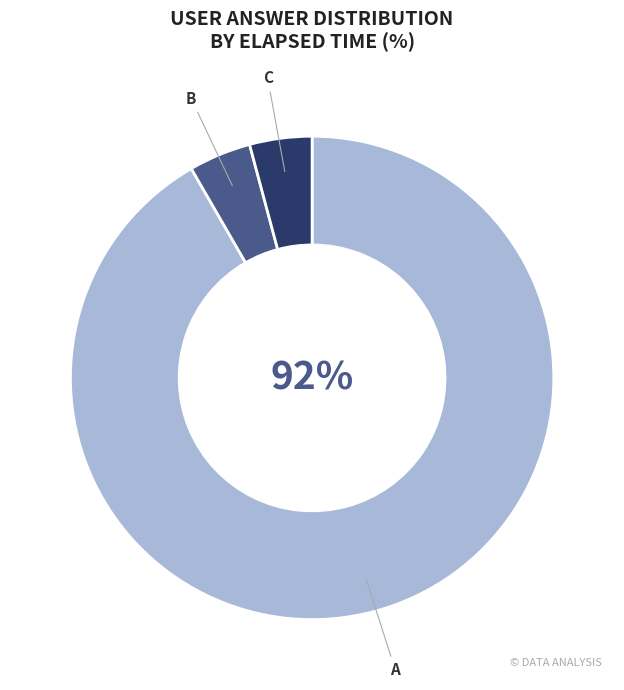

Is there a majority slice in this chart?

Yes